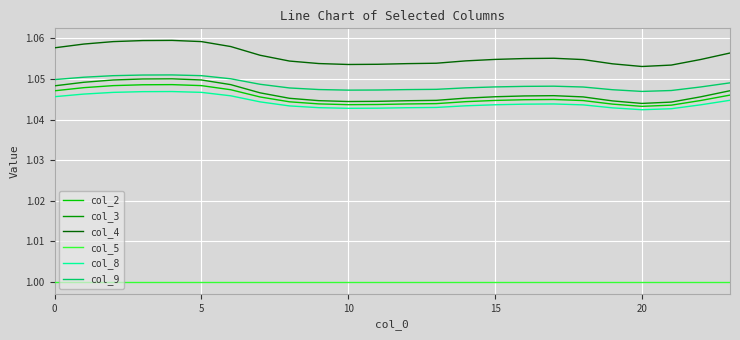

Which series has the largest total across all categories?

col_4